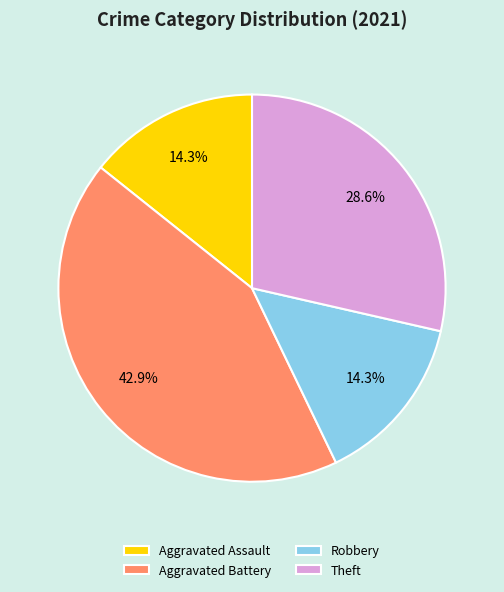

Between Theft and Robbery, which is larger?

Theft